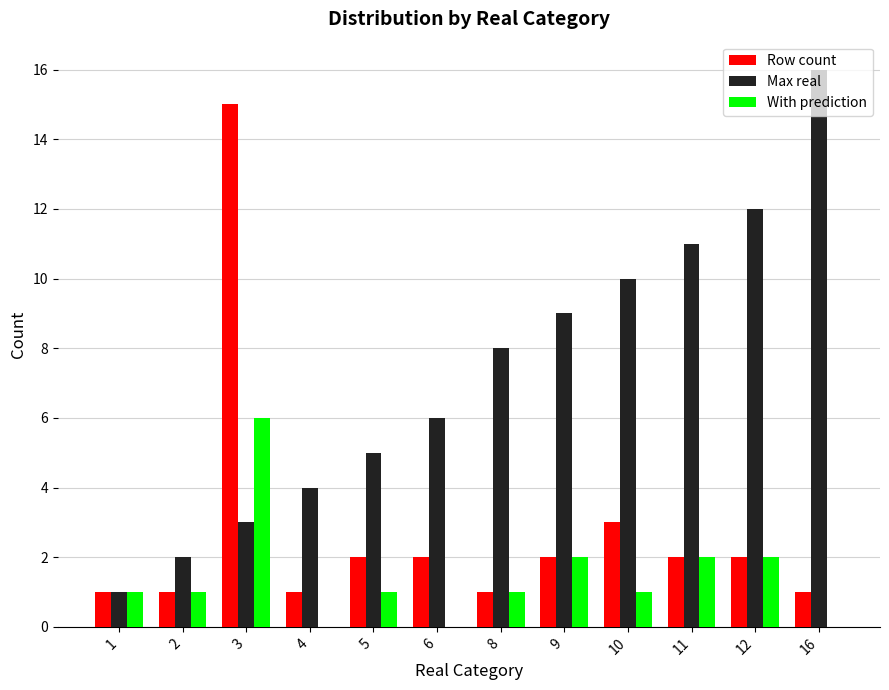

What is the total value across all series at 16?

17